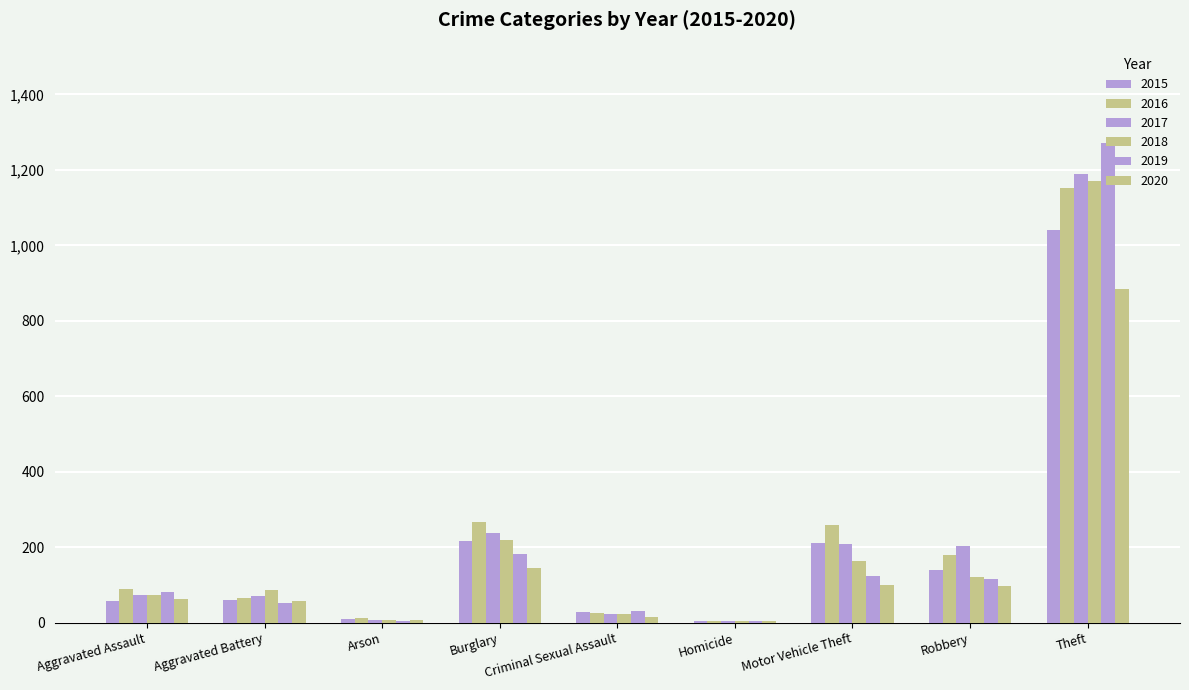

How many categories are shown in the chart?

9